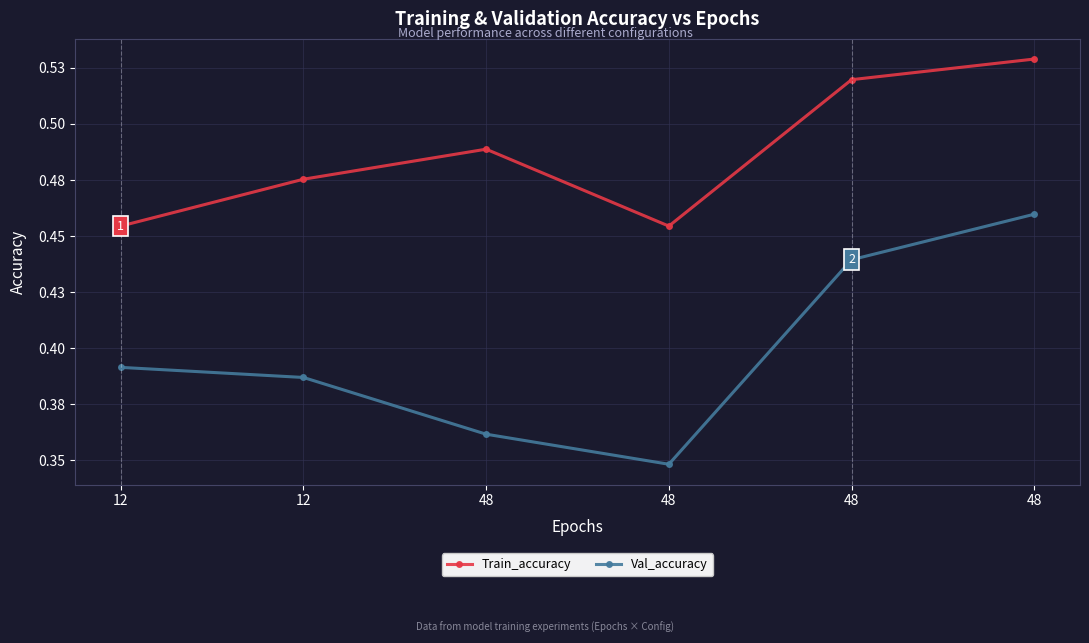

Which series changed the most between 12 and 48?

Val_accuracy